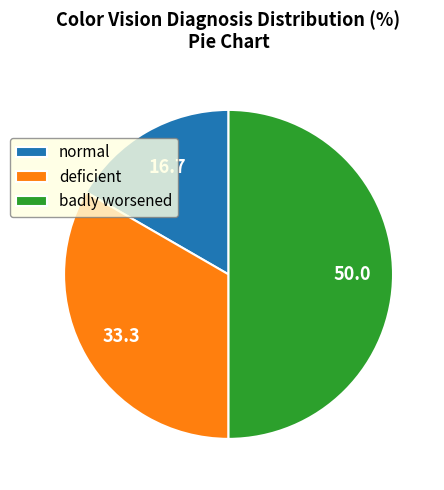

What is the ratio of the value at normal to the value at badly worsened?

0.3